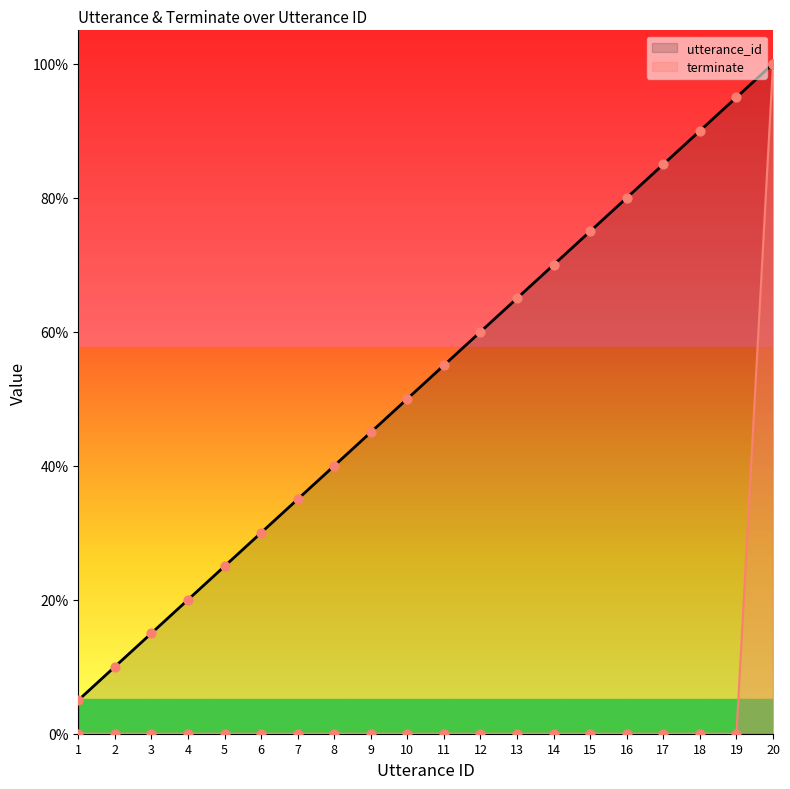

At how many categories does at least one series exceed 49?

11